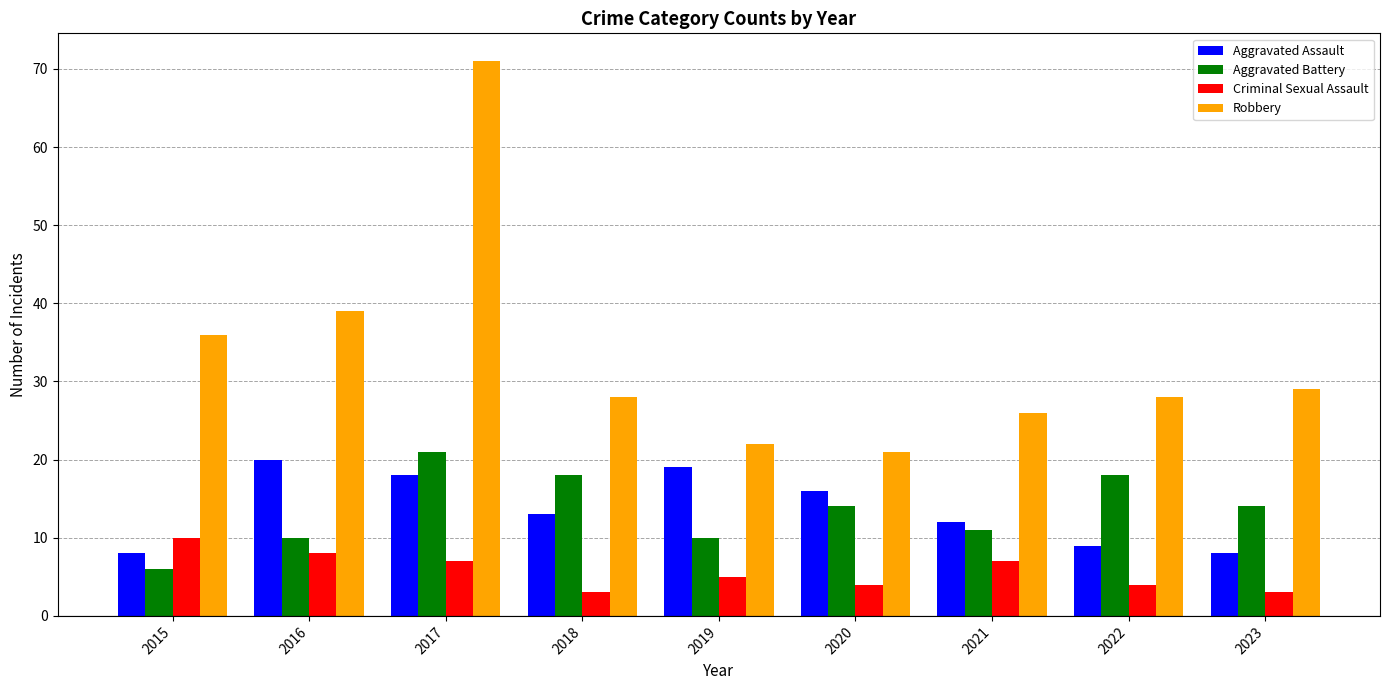

How many groups of bars are there?

9